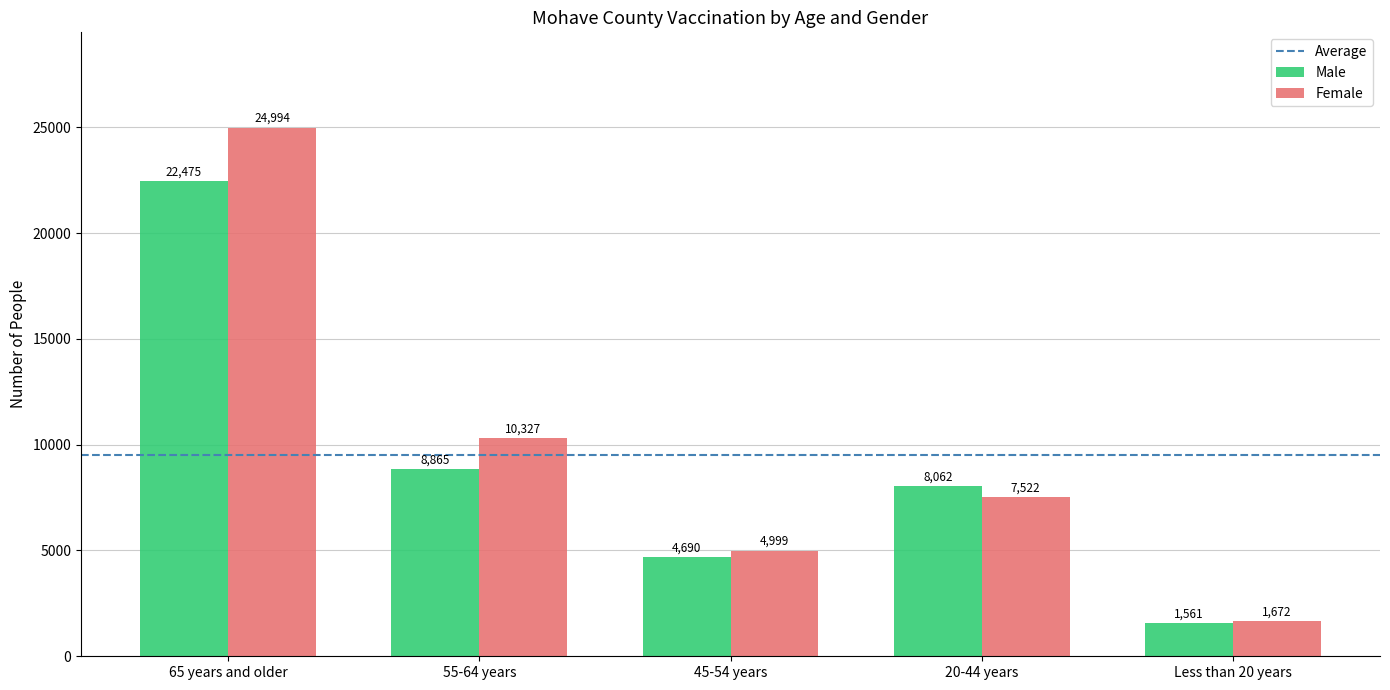

How many groups of bars are there?

5